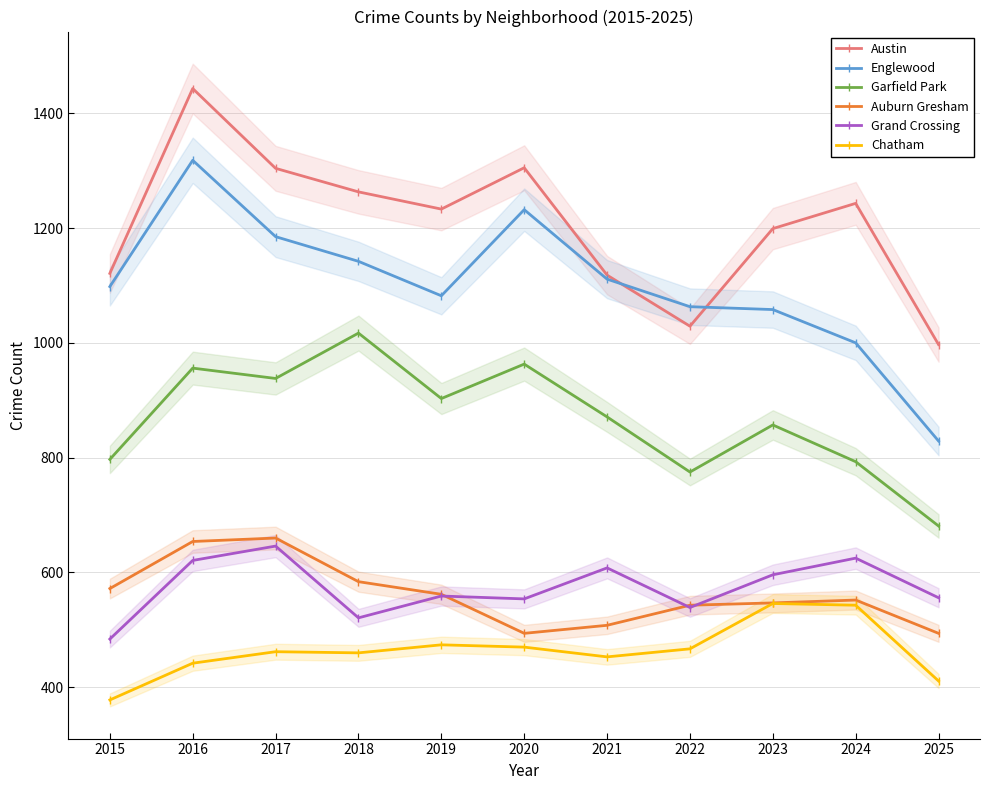

Reading left to right, list all the values displayed in this chart.

Austin: 1121	1443	1304	1263	1233	1305	1118	1029	1199	1243	997
Englewood: 1098	1318	1185	1142	1082	1232	1111	1063	1058	1000	829
Garfield Park: 797	956	938	1017	903	963	871	775	857	793	681
Auburn Gresham: 572	654	660	584	562	494	508	543	547	552	494
Grand Crossing: 484	621	646	521	559	554	608	539	596	625	556
Chatham: 378	442	462	460	474	470	453	467	546	543	411